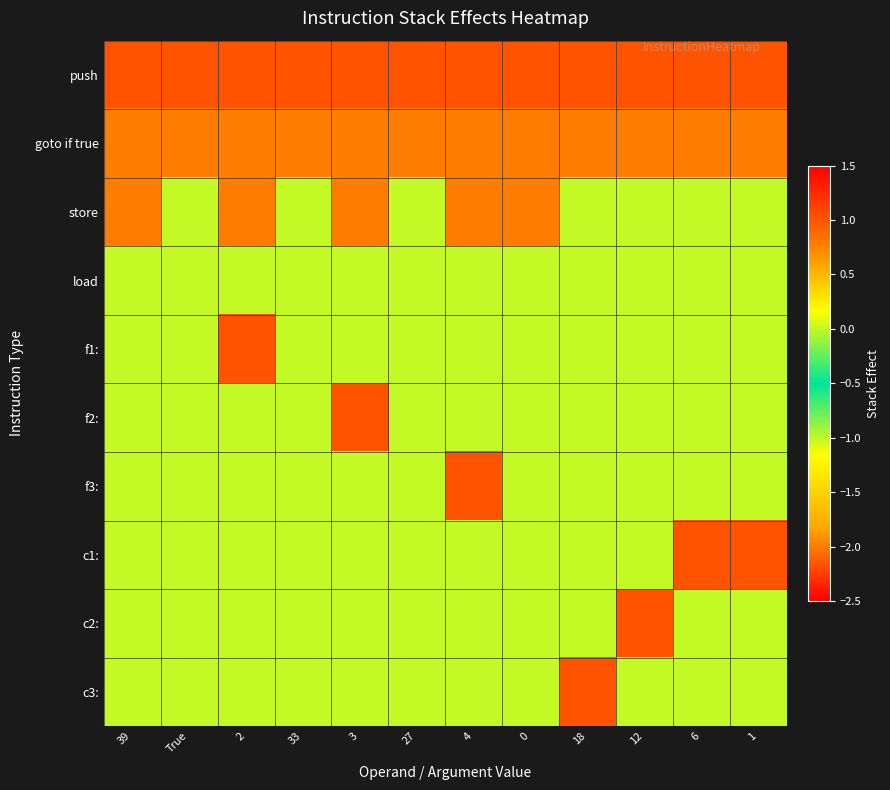

Which series has the largest total across all categories?

push